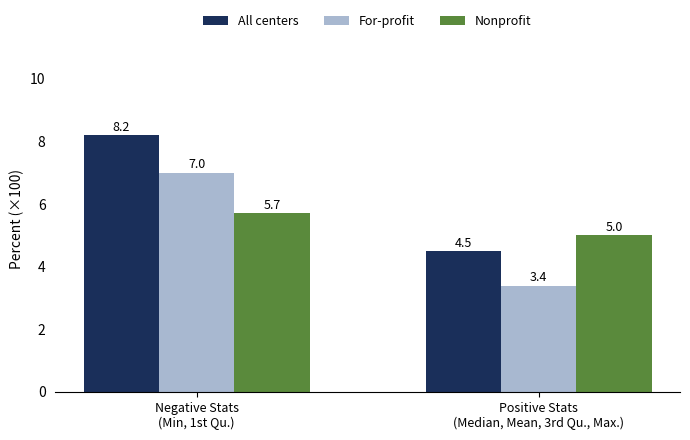

Does the chart contain stacked bars?

No